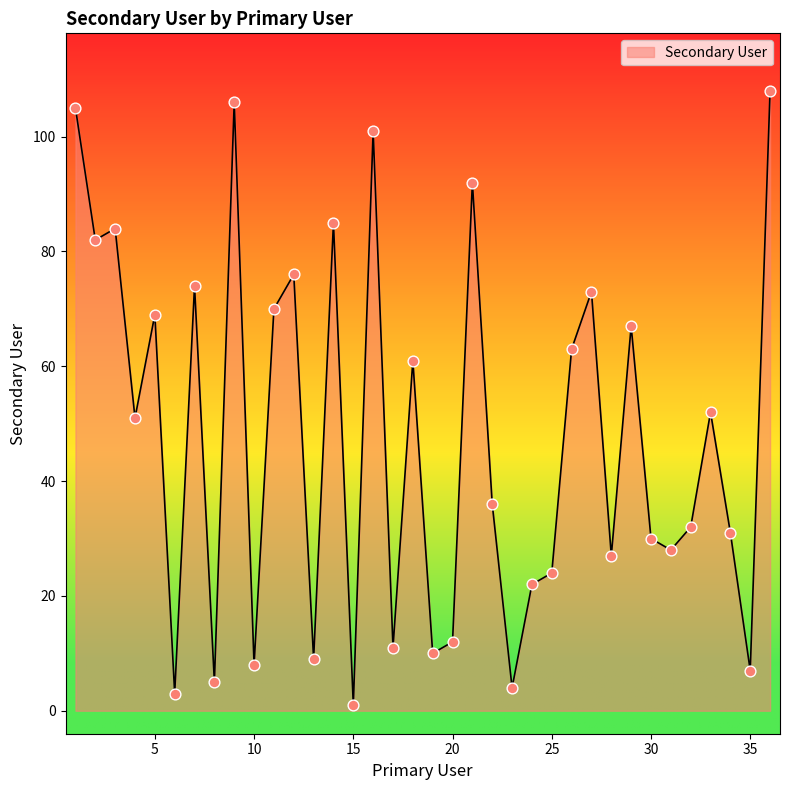

What is the difference between the maximum and minimum values?

107